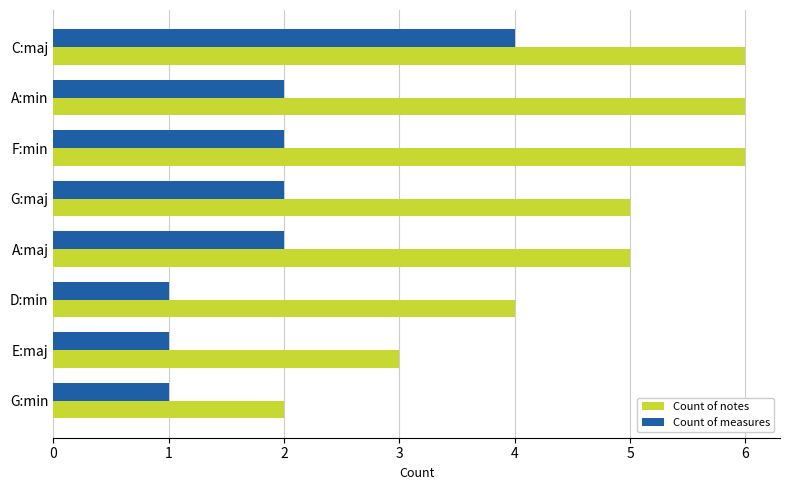

Count the number of data series in this chart.

2